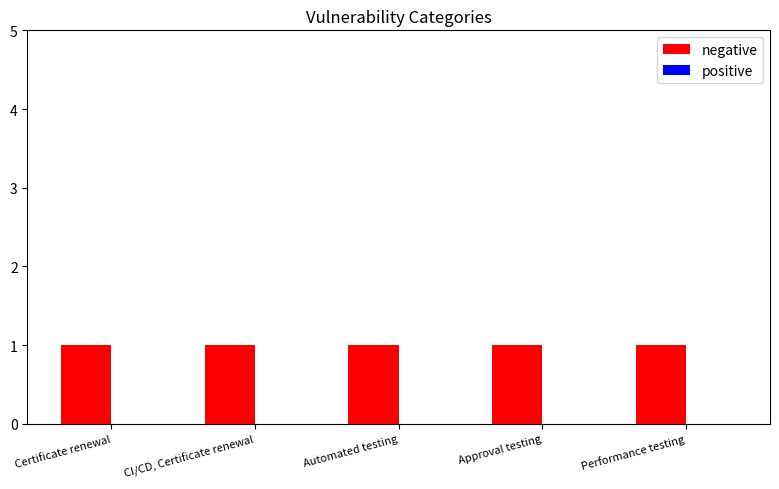

Are the bars grouped side by side (vs. stacked)?

Yes